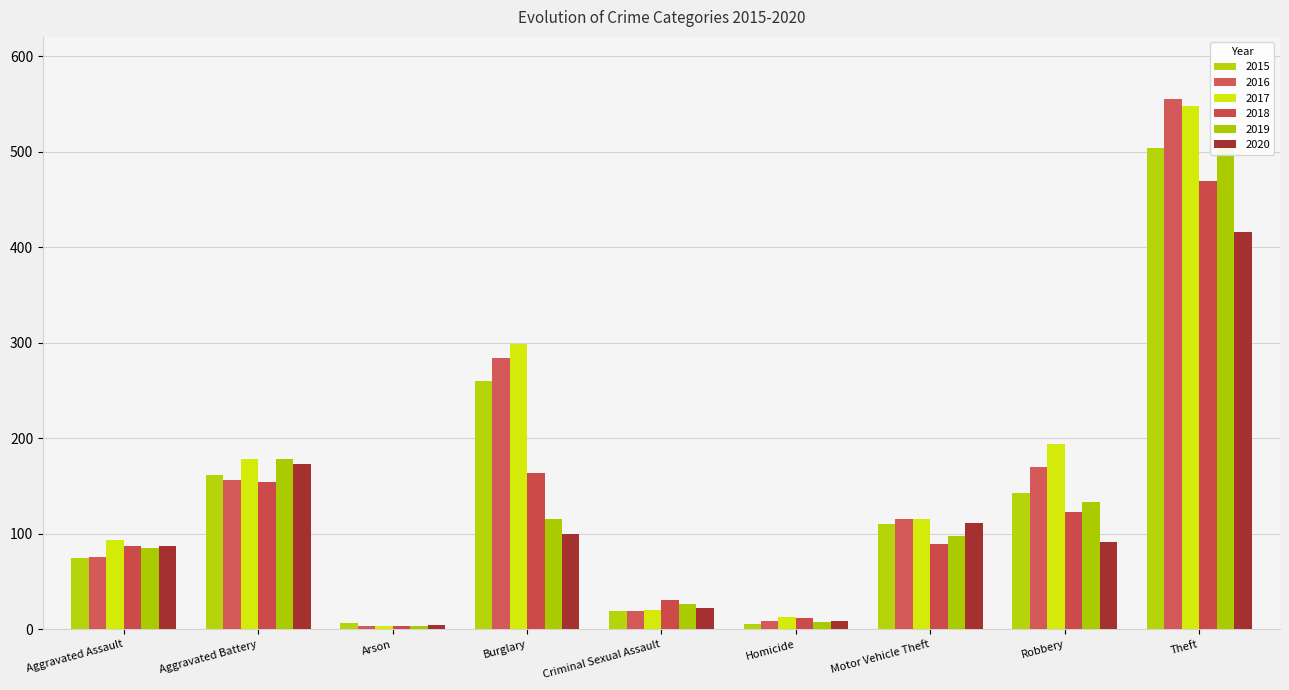

Is the value of 2020 at Homicide greater than the value of 2019 at Motor Vehicle Theft?

No